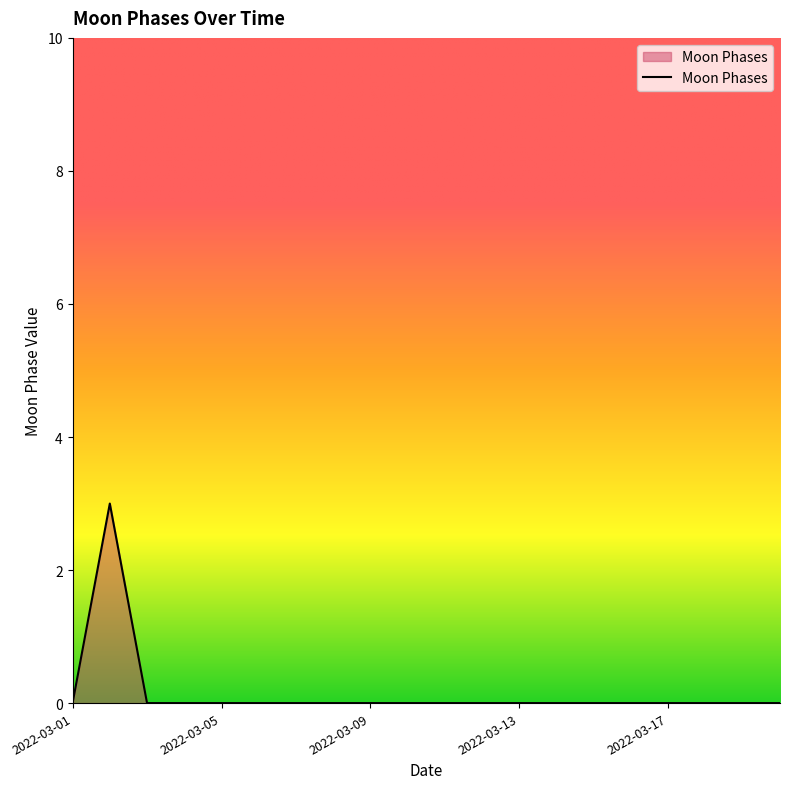

What is the difference between the maximum and minimum values?

3